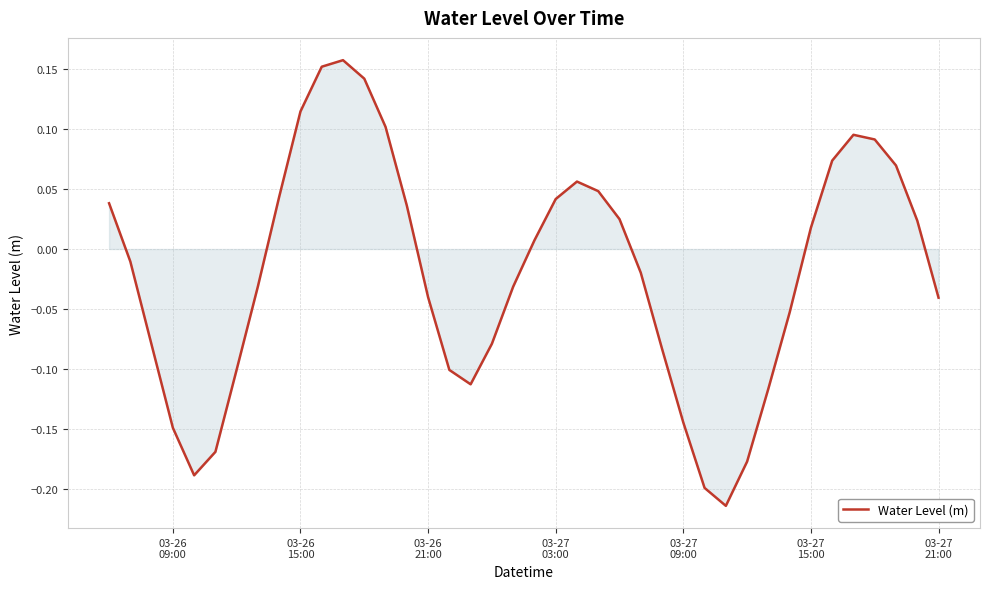

What is the difference between the maximum and minimum values?

0.4